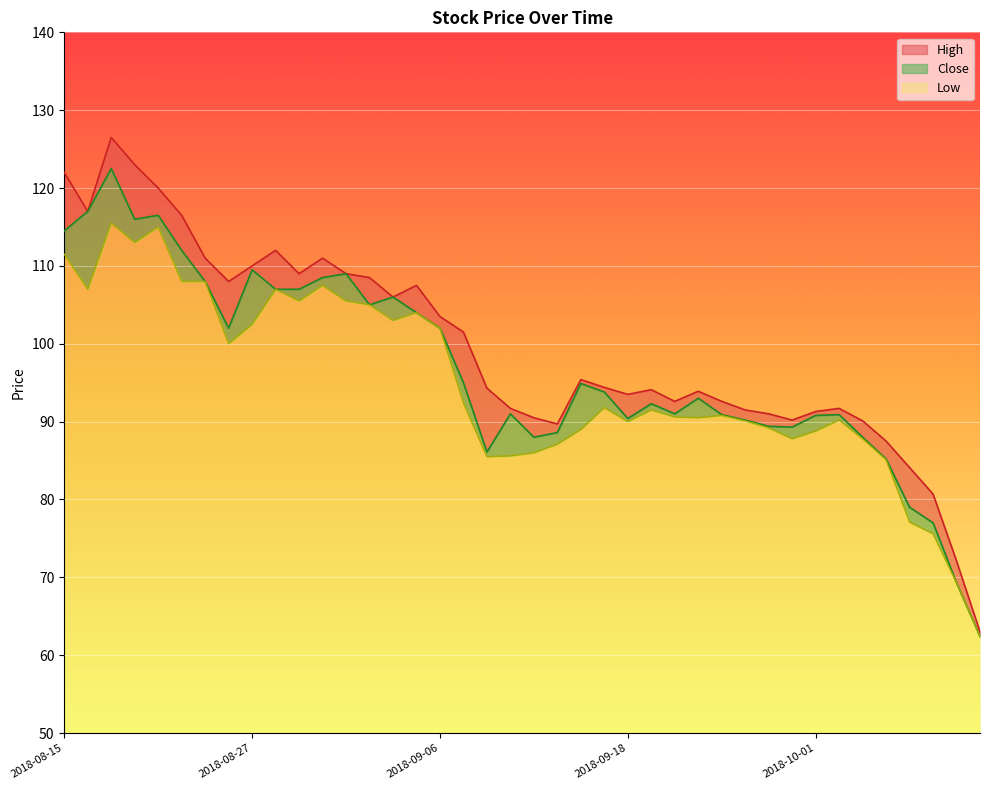

Reading left to right, extract all data points from this chart.

High: 122.0	117.0	126.5	123.0	120.0	116.5	111.0	108.0	110.0	112.0	109.0	111.0	109.0	108.5	106.0	107.5	103.5	101.5	94.3	91.7	90.5	89.7	95.4	94.4	93.5	94.1	92.6	93.9	92.6	91.5	91.0	90.2	91.3	91.7	90.1	87.5	84.1	80.7	72.1	63.0
Close: 114.5	117.0	122.5	116.0	116.5	112.0	108.0	102.0	109.5	107.0	107.0	108.5	109.0	105.0	106.0	104.0	102.0	95.0	86.1	91.0	88.0	88.6	94.9	93.8	90.4	92.3	91.0	93.0	90.9	90.2	89.4	89.3	90.8	90.9	88.0	85.2	79.0	77.0	69.3	62.4
Low: 111.5	107.0	115.5	113.0	115.0	108.0	108.0	100.0	102.5	107.0	105.5	107.5	105.5	105.0	103.0	104.0	102.0	92.4	85.5	85.6	86.0	87.1	89.0	91.8	90.0	91.5	90.6	90.5	90.8	90.1	89.2	87.8	88.8	90.2	87.8	85.1	77.1	75.6	69.3	62.4